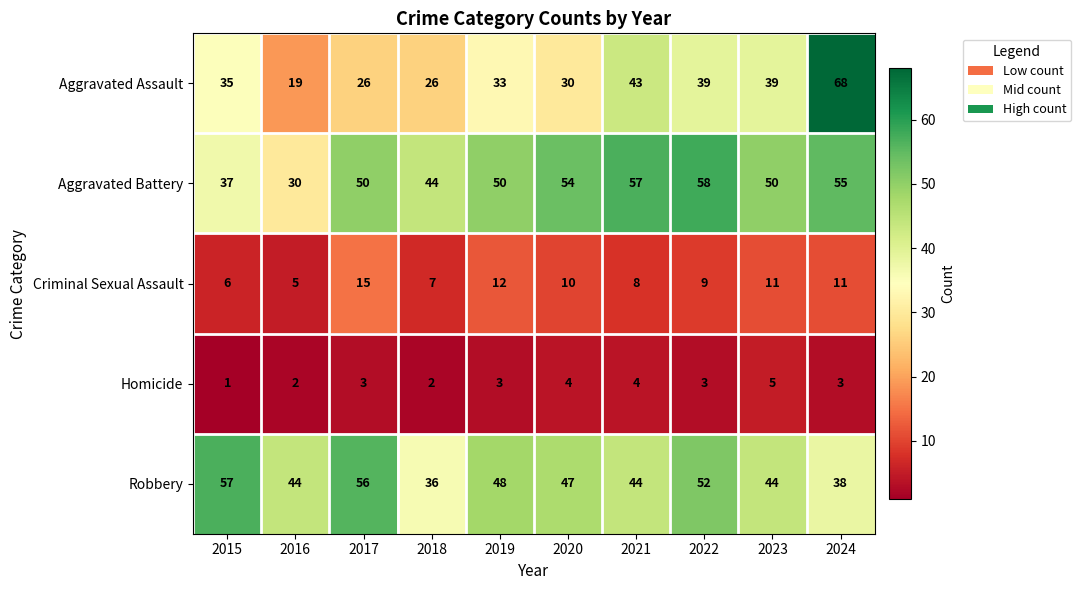

How many series are shown in this chart?

5